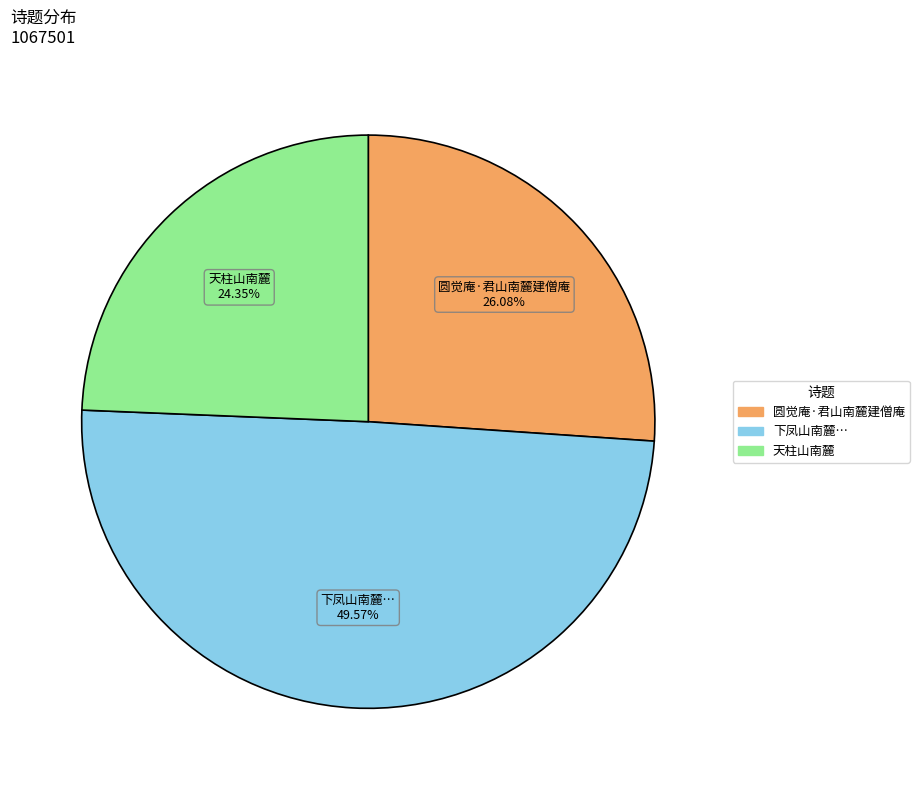

Is there a majority slice in this chart?

No